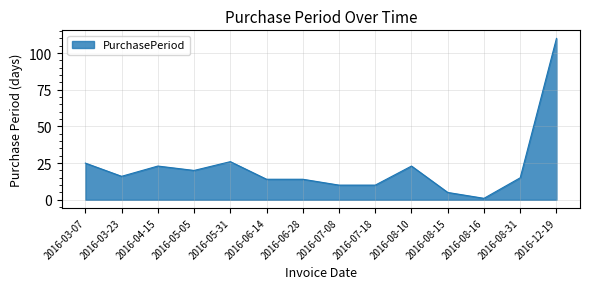

What position from the right is 2016-12-19?

1